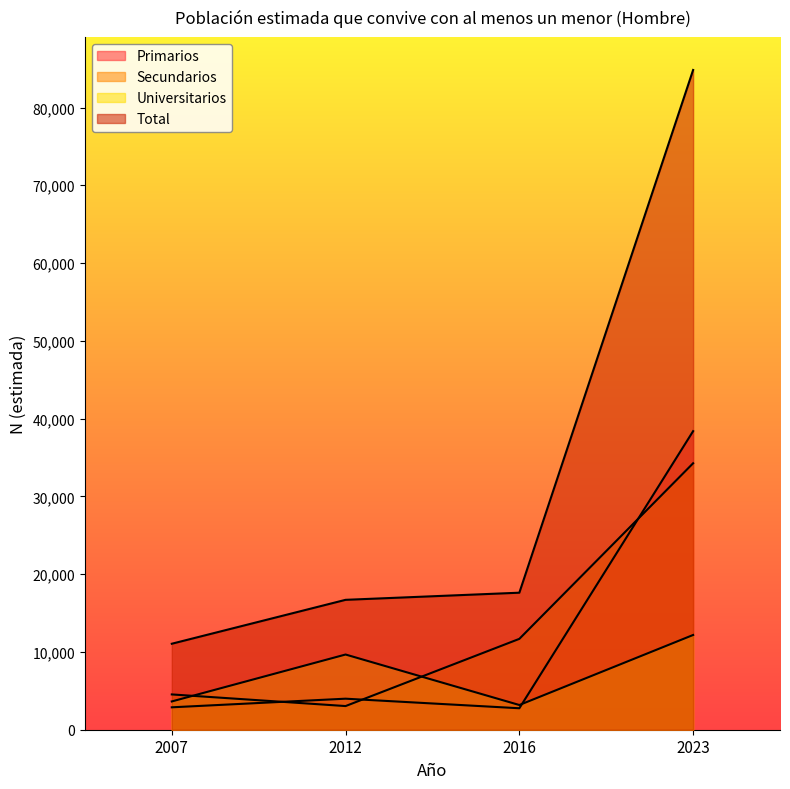

At which category does Secundarios reach its first local valley?

2012